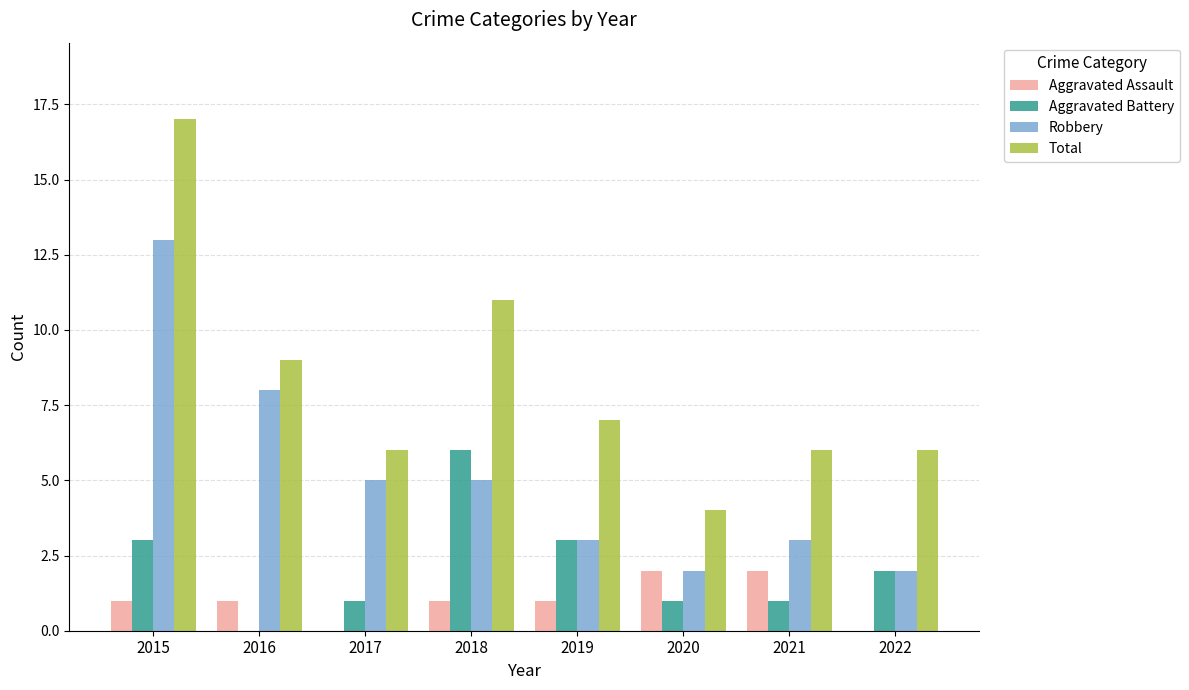

The value of Total at 2018 is 11. True or false?

True